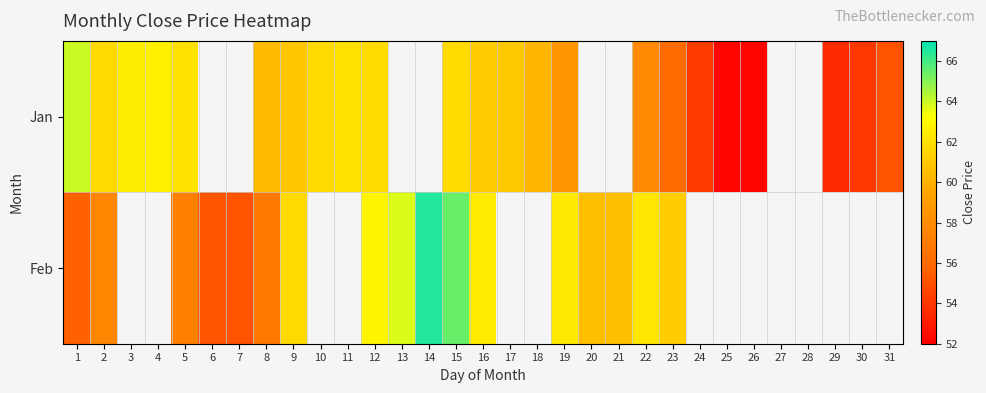

At which label does Feb reach its minimum?

7